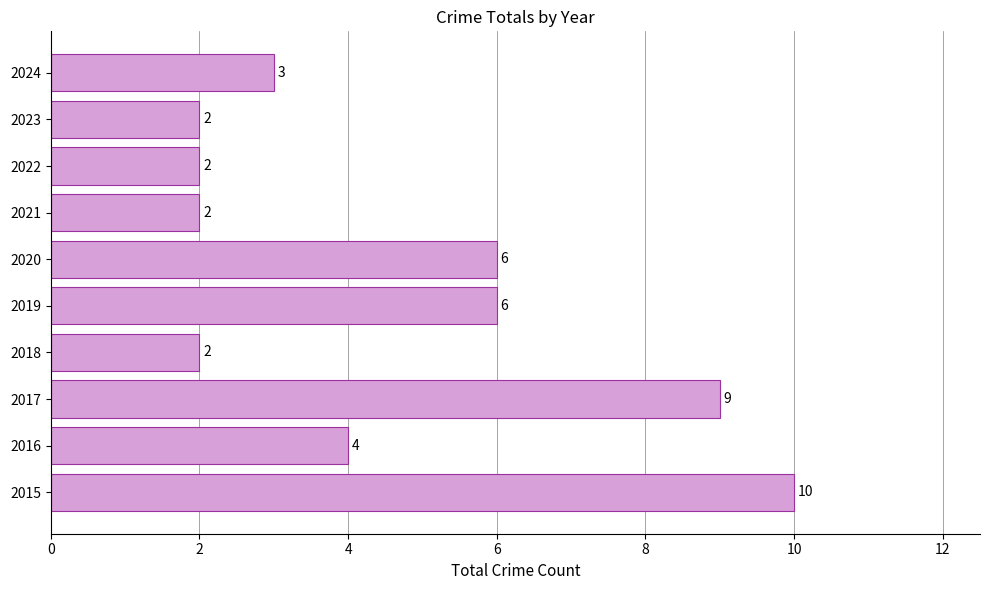

What is the approximate value at 2019?

6